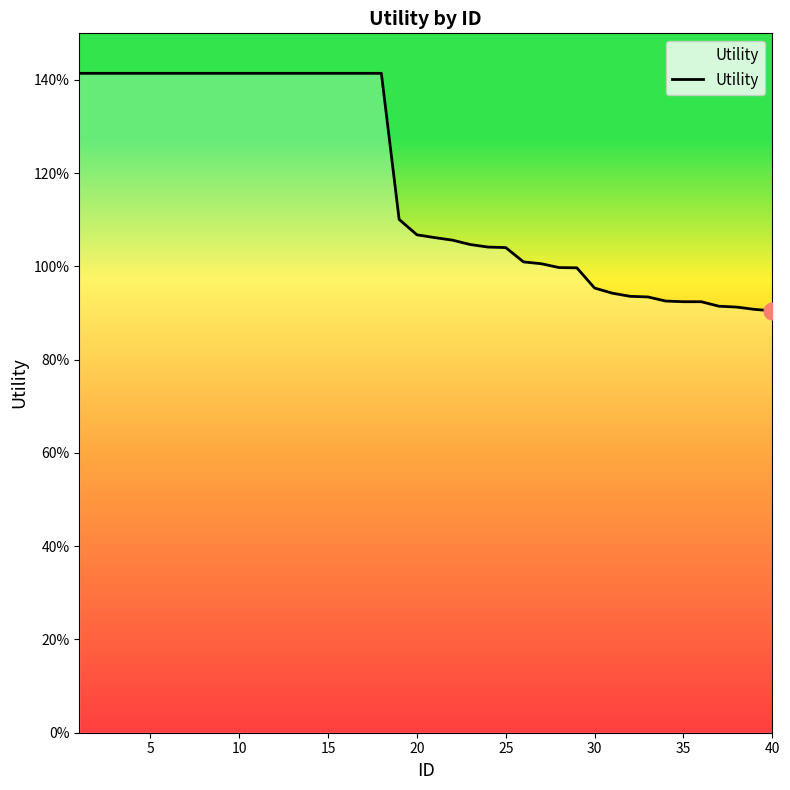

What is the value of the 22nd point from the left?

1.1